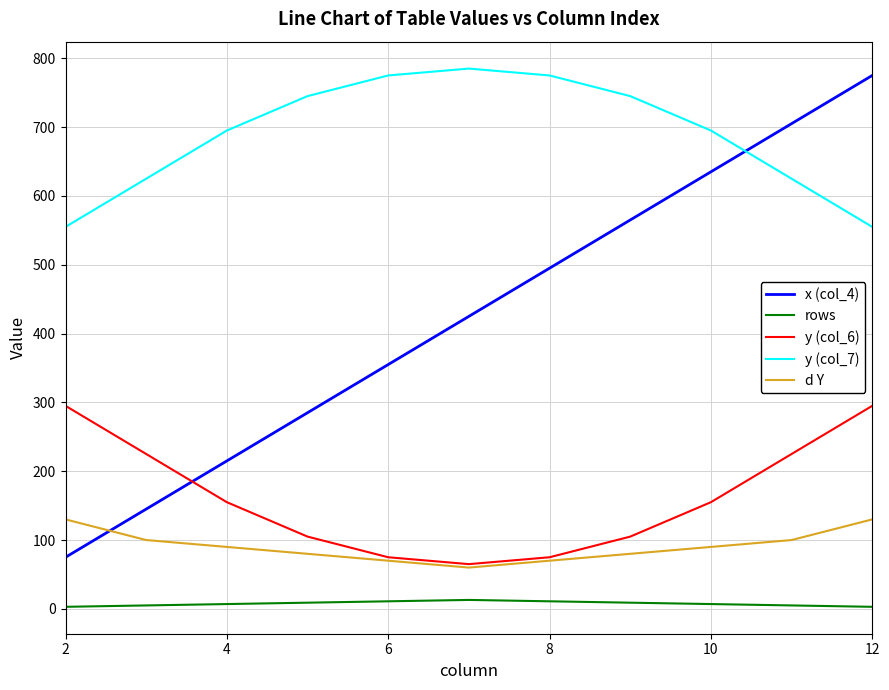

Which series has the largest total across all categories?

y (col_7)